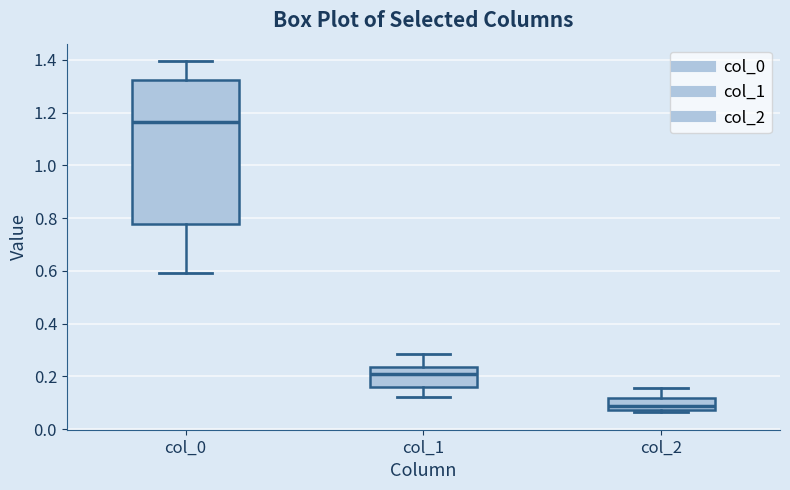

Which box is the tallest, from its lower edge to its upper edge?

col_0